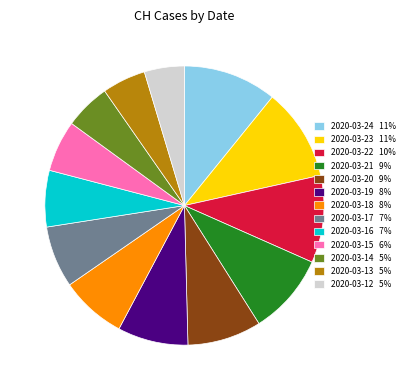

Is the sum of 2020-03-17 7% and 2020-03-21 9% greater than half?

No